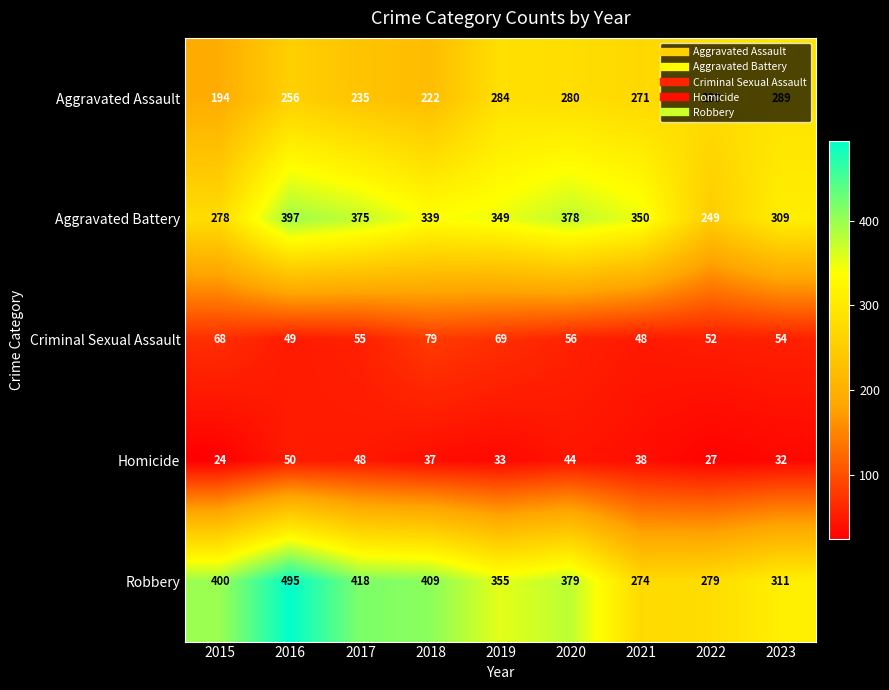

At which category does the chart reach its minimum across all series?

2015